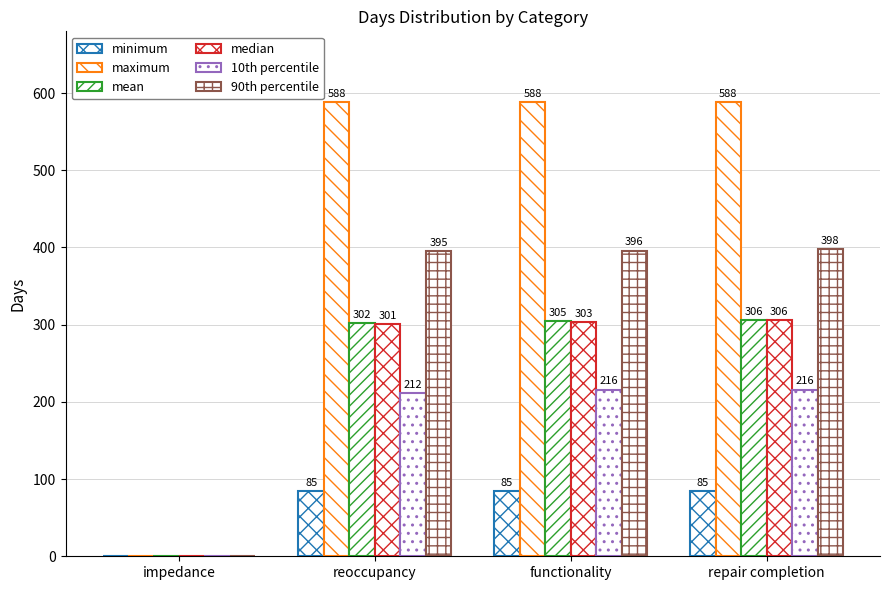

At which label is 90th percentile closest to 199?

reoccupancy